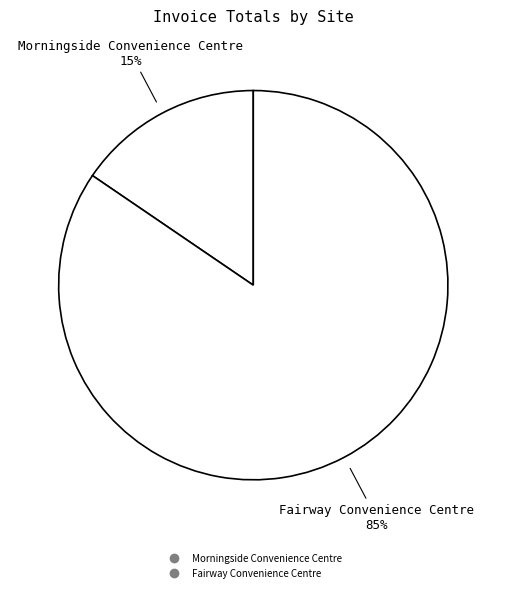

How much of the chart is everything except Fairway Convenience Centre?

15.5%